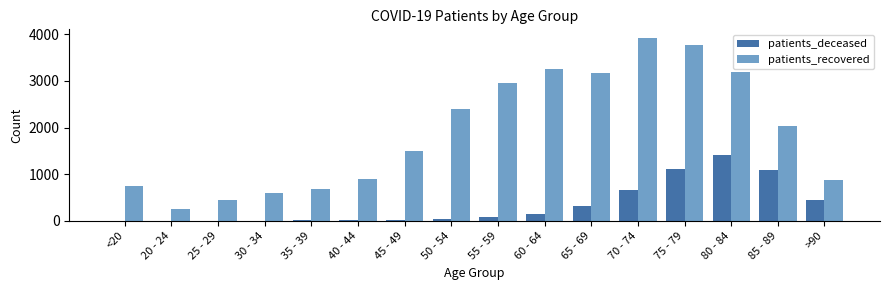

The patients_recovered series shows 1397 at 80 - 84. True or false?

False